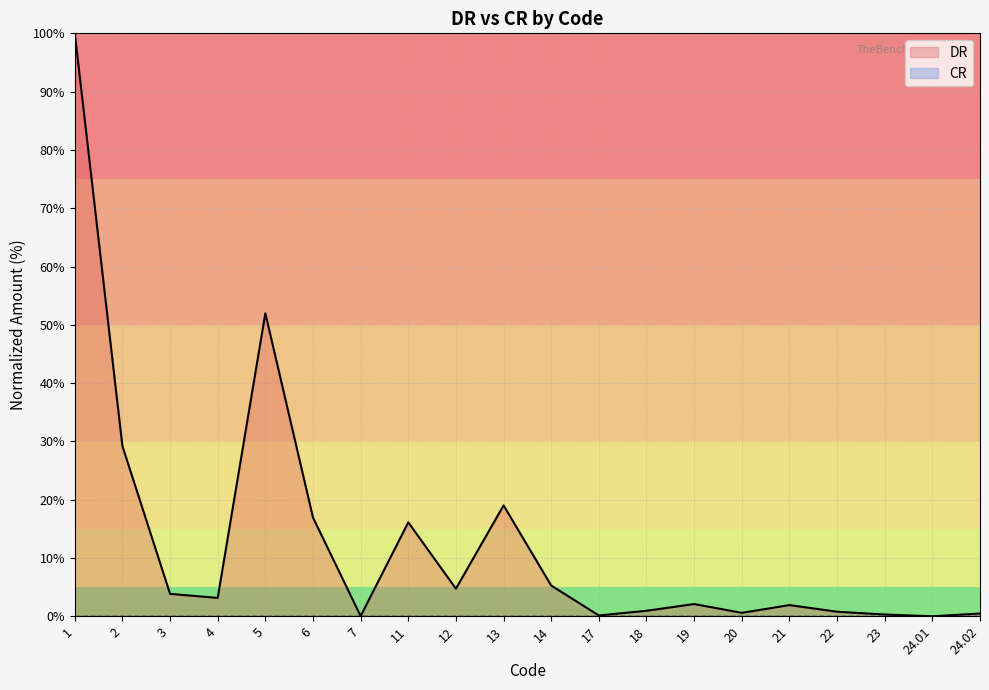

What is the label of the 8th point from the left?

11